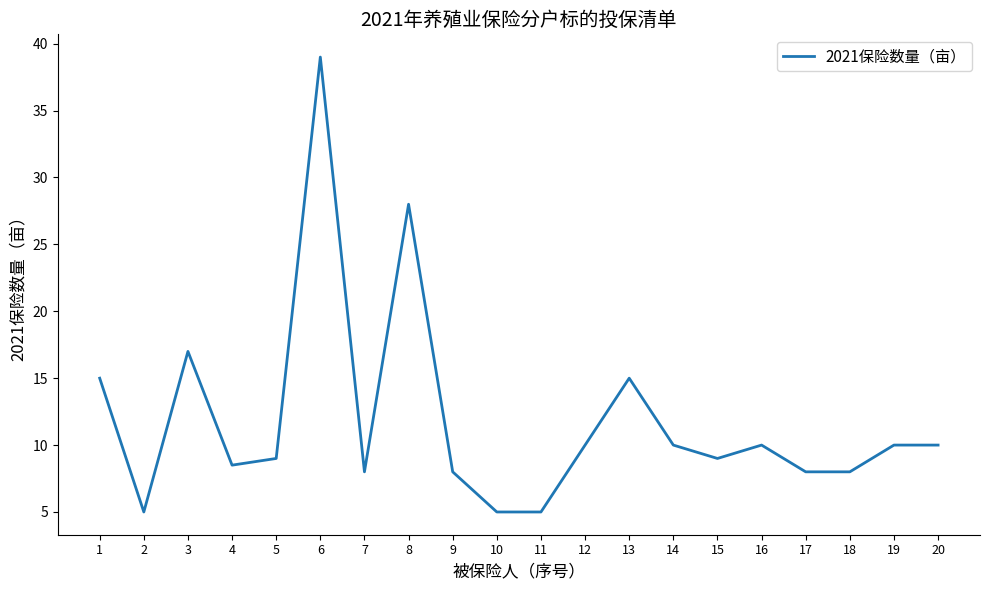

Does the chart display data point markers on the line(s)?

No